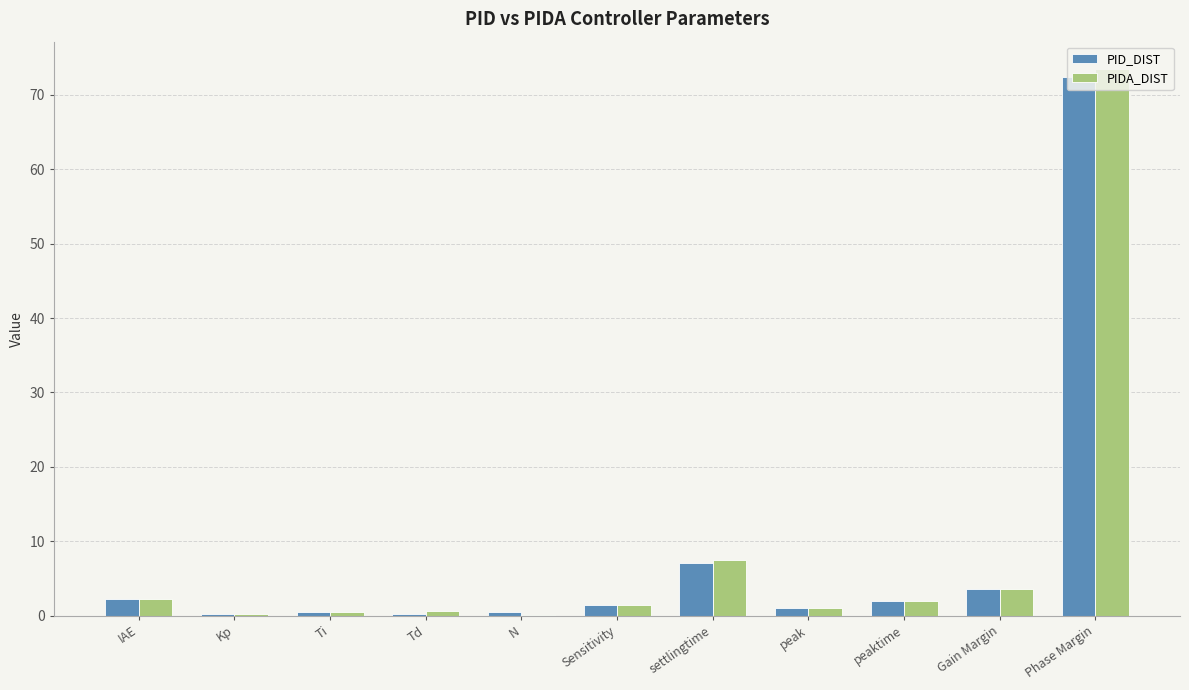

What is the total value across all series at Phase Margin?

145.9